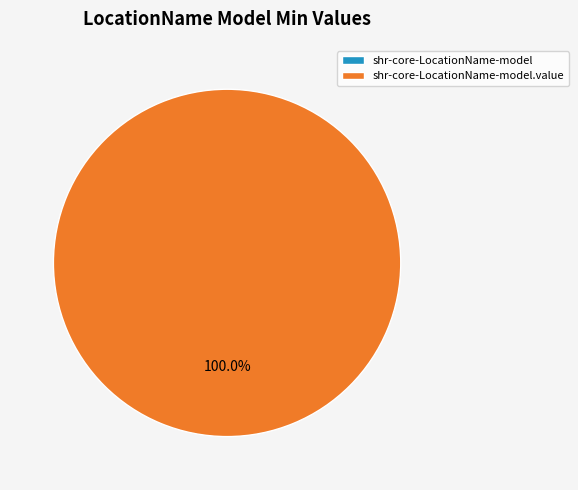

Between shr-core-LocationName-model.value and shr-core-LocationName-model, which is larger?

shr-core-LocationName-model.value